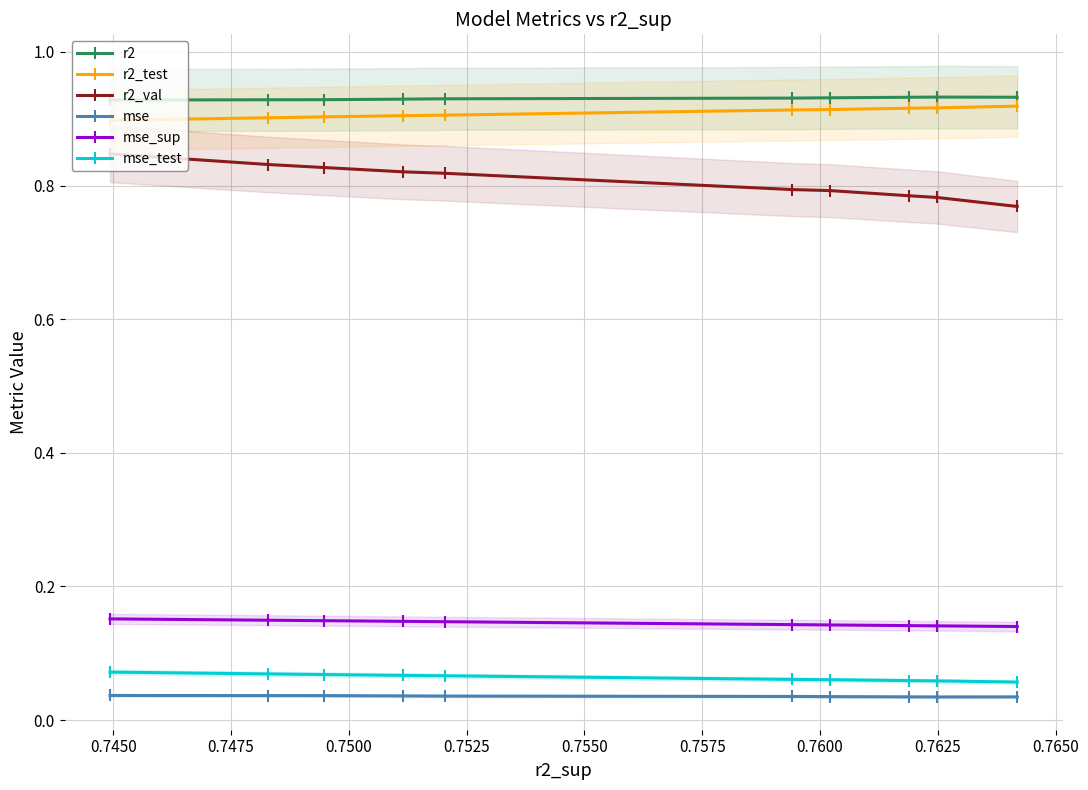

True or false: mse_test and r2_val intersect in this chart.

False